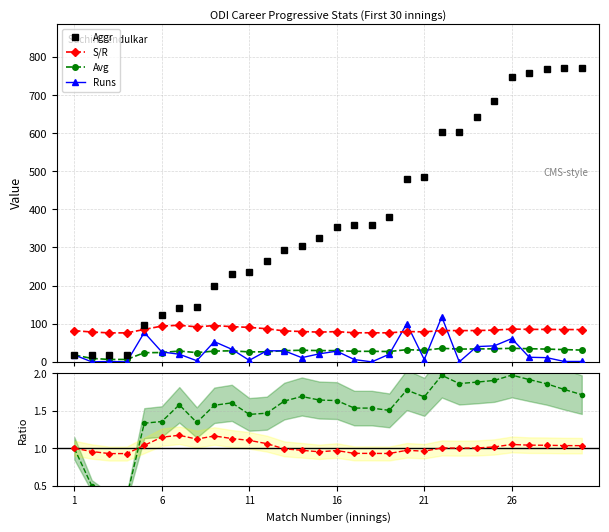

True or false: S/R and Aggr intersect in this chart.

True